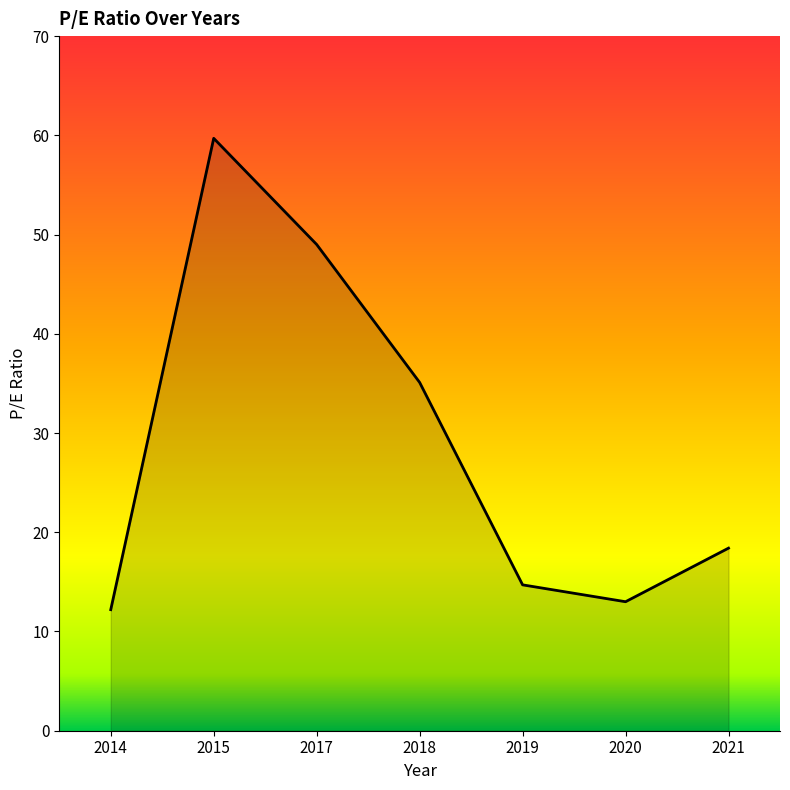

The value at 2019 is 14.7. True or false?

True